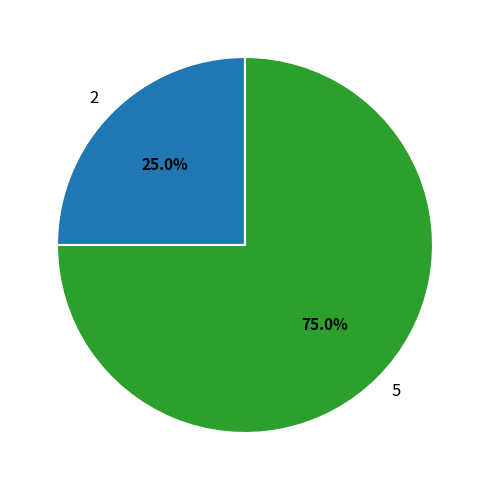

The 2 slice represents 1% of the pie. True or false?

False